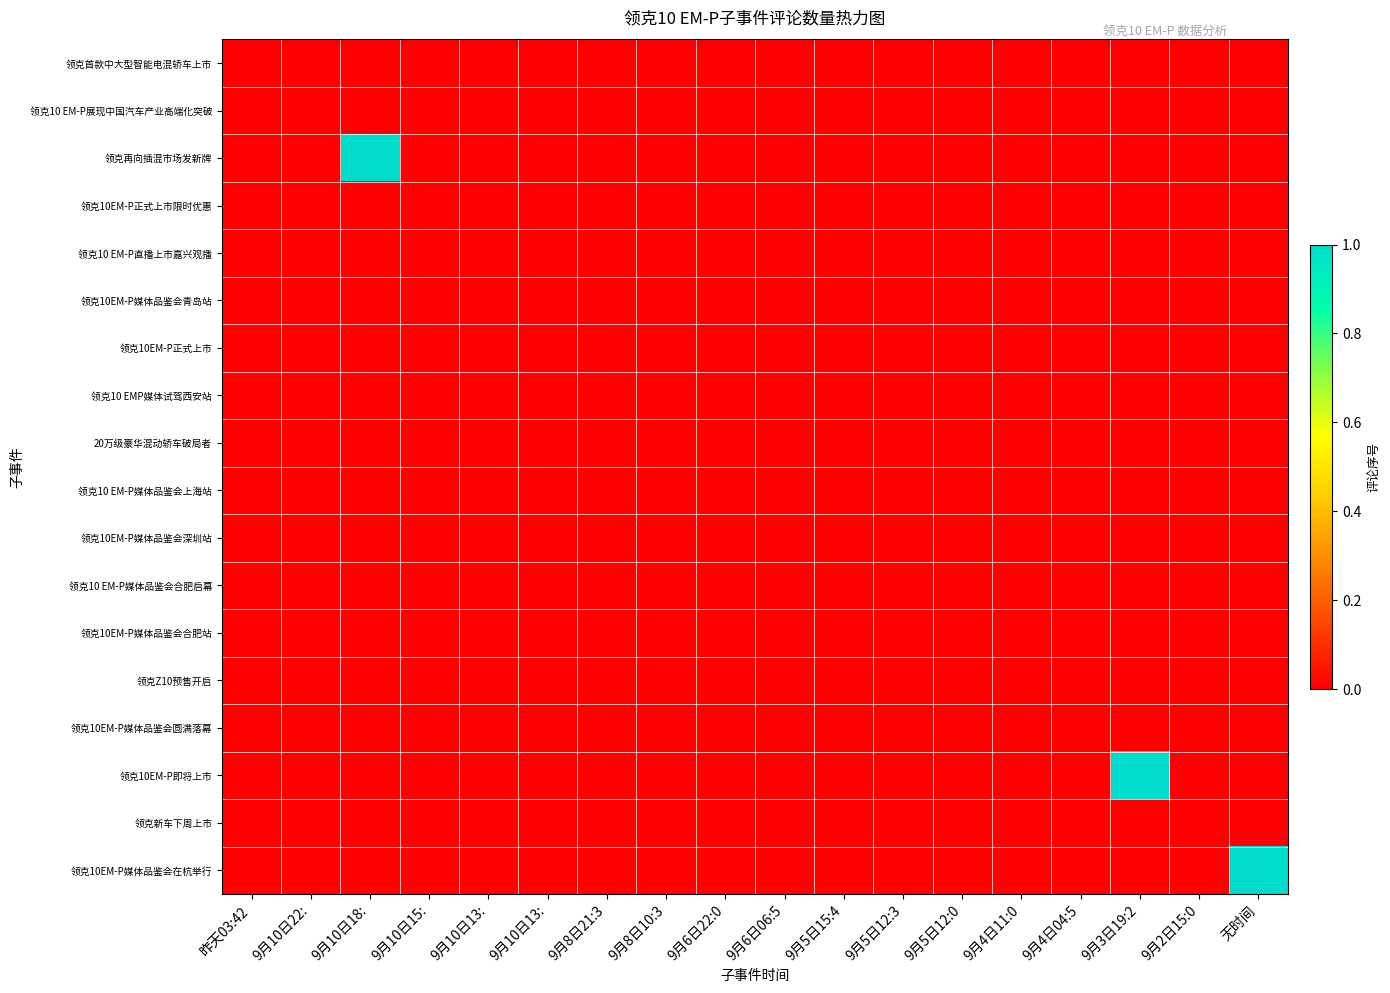

List the series in order of their peak value, lowest first.

领克首款中大型智能电混轿车上市, 领克10 EM-P展现中国汽车产业高端化突破, 领克10EM-P正式上市限时优惠, 领克10 EM-P直播上市嘉兴观播, 领克10EM-P媒体品鉴会青岛站, 领克10EM-P正式上市, 领克10 EMP媒体试驾西安站, 20万级豪华混动轿车破局者, 领克10 EM-P媒体品鉴会上海站, 领克10EM-P媒体品鉴会深圳站, 领克10 EM-P媒体品鉴会合肥启幕, 领克10EM-P媒体品鉴会合肥站, 领克Z10预售开启, 领克10EM-P媒体品鉴会圆满落幕, 领克新车下周上市, 领克再向插混市场发新牌, 领克10EM-P即将上市, 领克10EM-P媒体品鉴会在杭举行